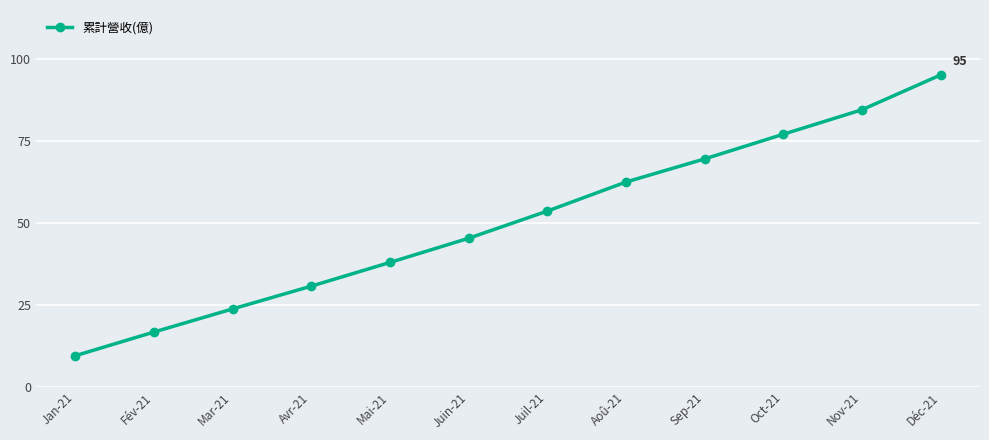

List the labels in order of value, largest first.

Déc-21, Nov-21, Oct-21, Sep-21, Aoû-21, Juil-21, Juin-21, Mai-21, Avr-21, Mar-21, Fév-21, Jan-21